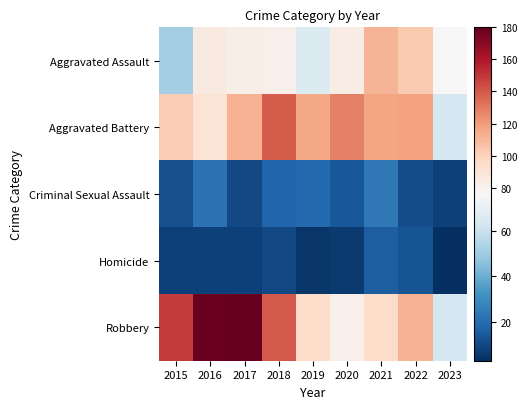

Reading right to left, extract all data points from this chart.

Aggravated Assault: 2023=76	2022=103	2021=111	2020=84	2019=66	2018=81	2017=82	2016=85	2015=51
Aggravated Battery: 2023=63	2022=118	2021=117	2020=128	2019=116	2018=139	2017=112	2016=90	2015=102
Criminal Sexual Assault: 2023=8	2022=11	2021=24	2020=14	2019=19	2018=18	2017=10	2016=22	2015=12
Homicide: 2023=3	2022=13	2021=16	2020=6	2019=5	2018=10	2017=8	2016=8	2015=8
Robbery: 2023=63	2022=112	2021=95	2020=81	2019=95	2018=140	2017=180	2016=179	2015=149